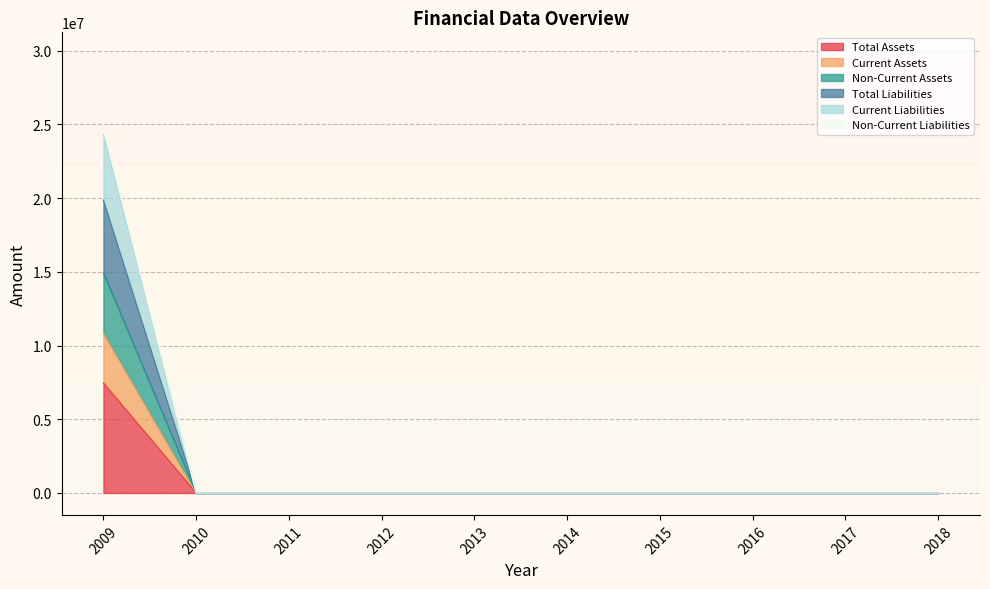

Does the chart have visible grid lines?

Yes